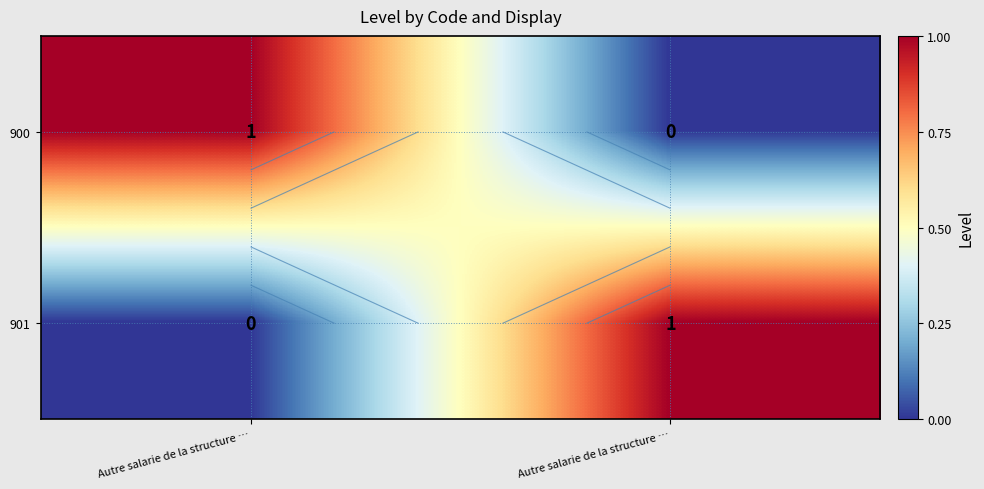

What is the sum of the 900 values at Autre salarie de la structure … and Autre salarie de la structure …?

1